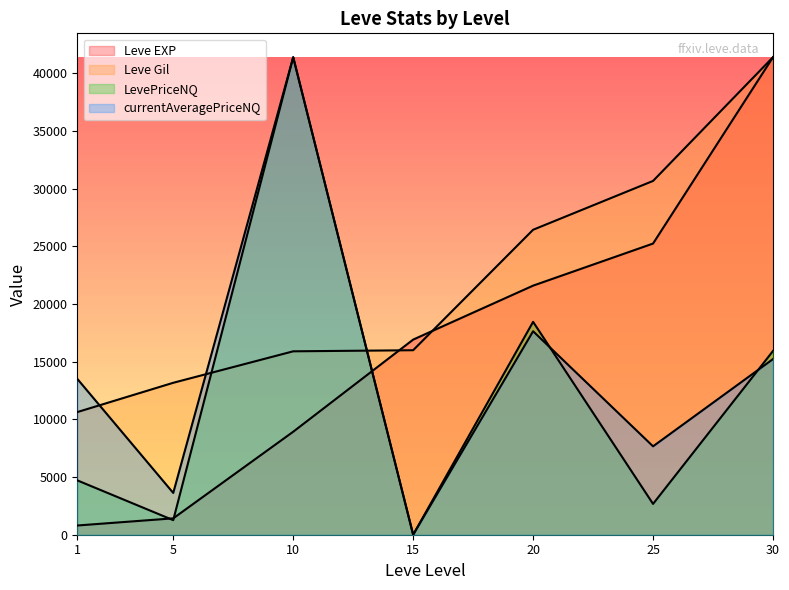

What is the total value across all series at 10?

107655.2